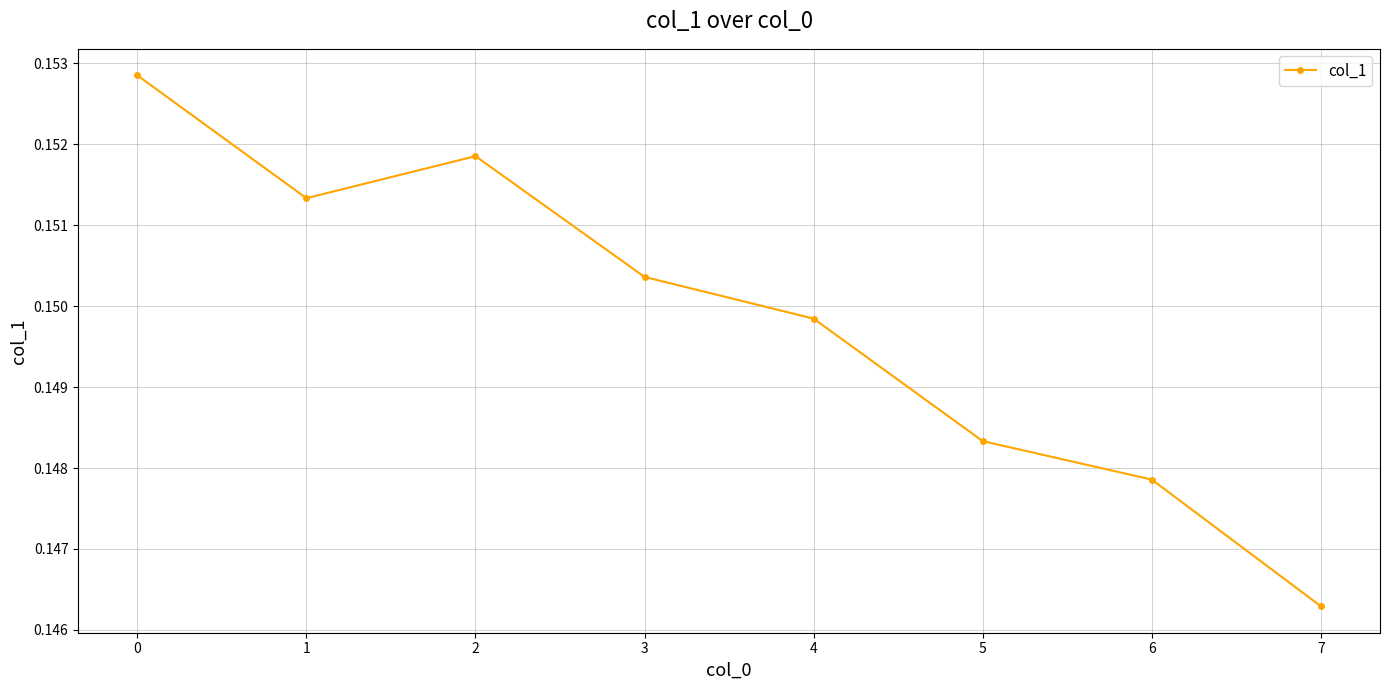

True or false: the data has more than 0 interior local peaks.

True